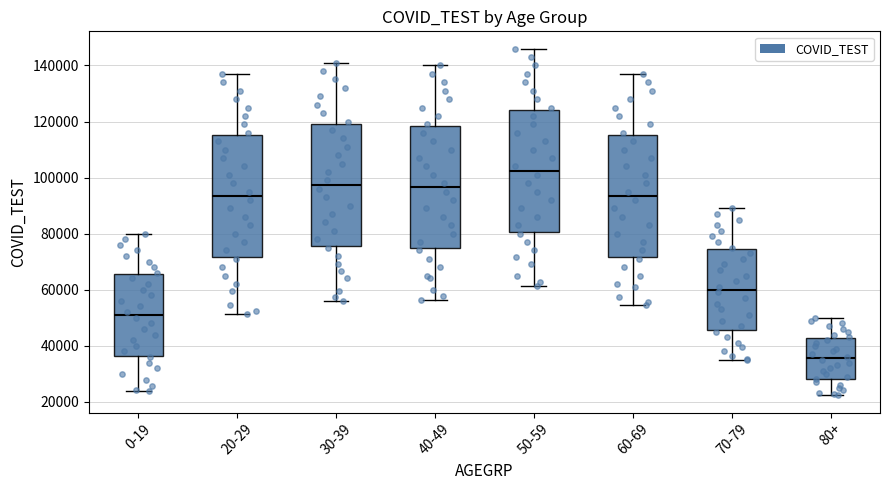

Reading left to right, transcribe this box plot: for each box, give where its median line is, the range the box spans, and where its two whiskers end, as read against the y-axis. The values are not printed on the chart, so give them approximately, as read against the axis.

0-19: median 52000, box 36000 to 66000, whiskers 24000 to 80000
20-29: median 94000, box 72000 to 116000, whiskers 52000 to 138000
30-39: median 98000, box 76000 to 120000, whiskers 56000 to 142000
40-49: median 96000, box 74000 to 118000, whiskers 56000 to 140000
50-59: median 102000, box 80000 to 124000, whiskers 62000 to 146000
60-69: median 94000, box 72000 to 116000, whiskers 54000 to 138000
70-79: median 60000, box 46000 to 74000, whiskers 34000 to 90000
80+: median 36000, box 28000 to 42000, whiskers 22000 to 50000